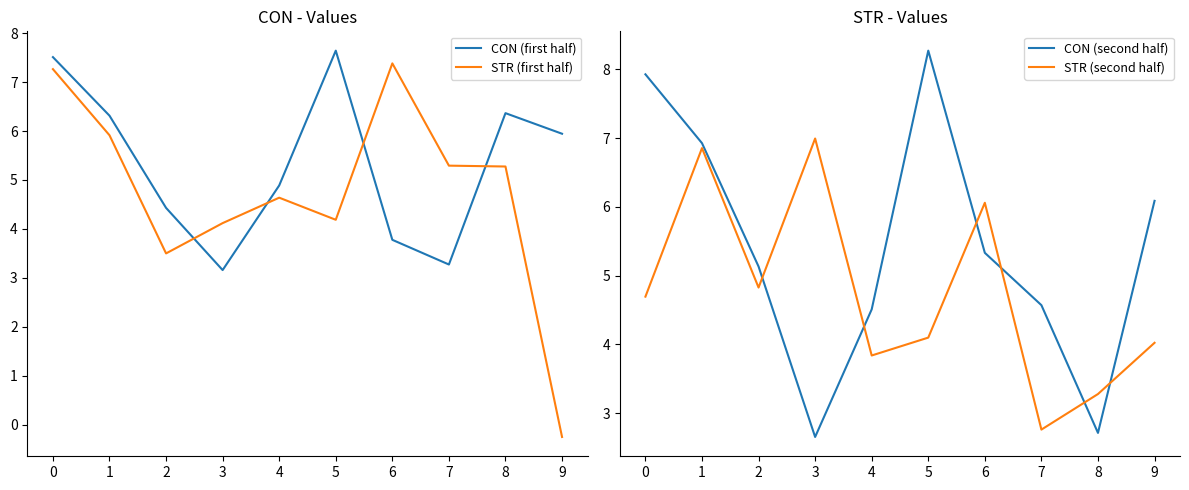

What value does the CON (second half) series have at 7?

4.6